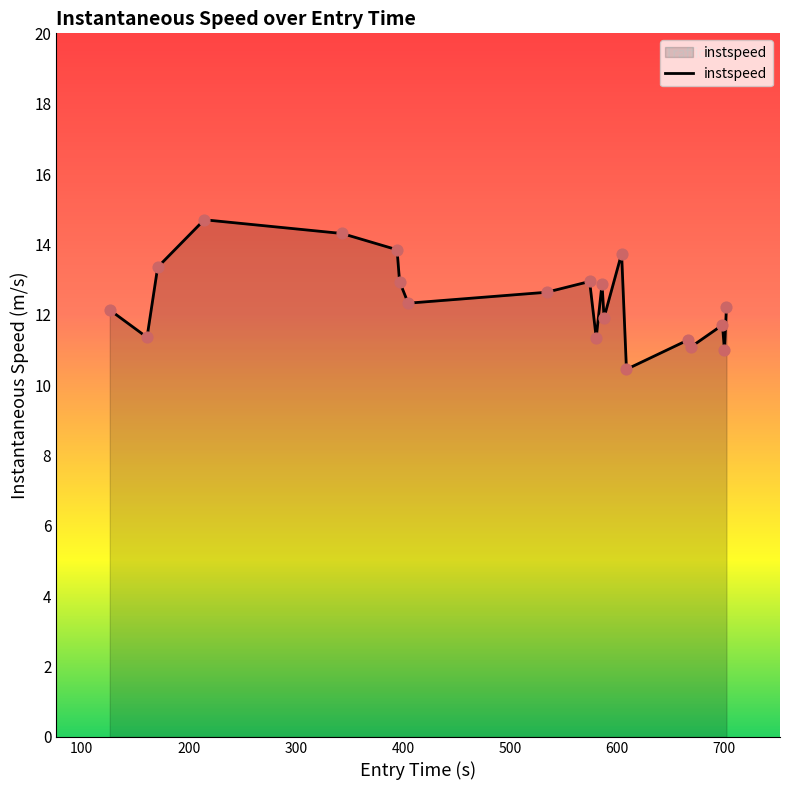

What is the minimum value shown in the chart?

10.4